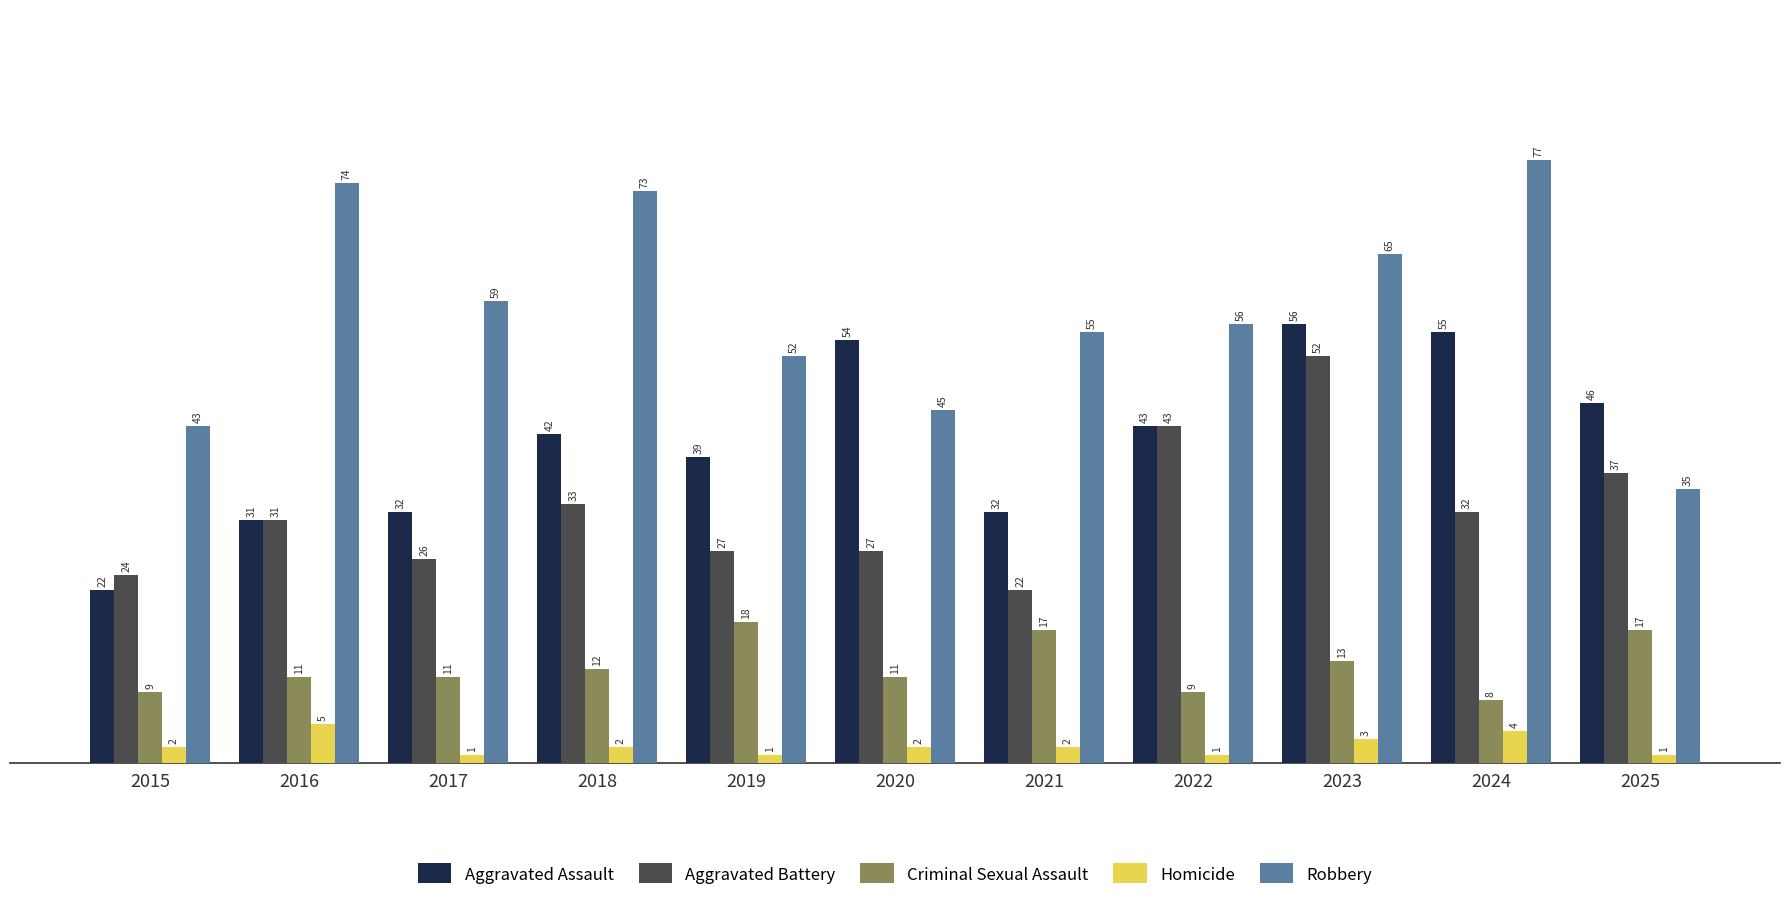

What is the value of the Aggravated Battery bar at the 6th from the left?

27